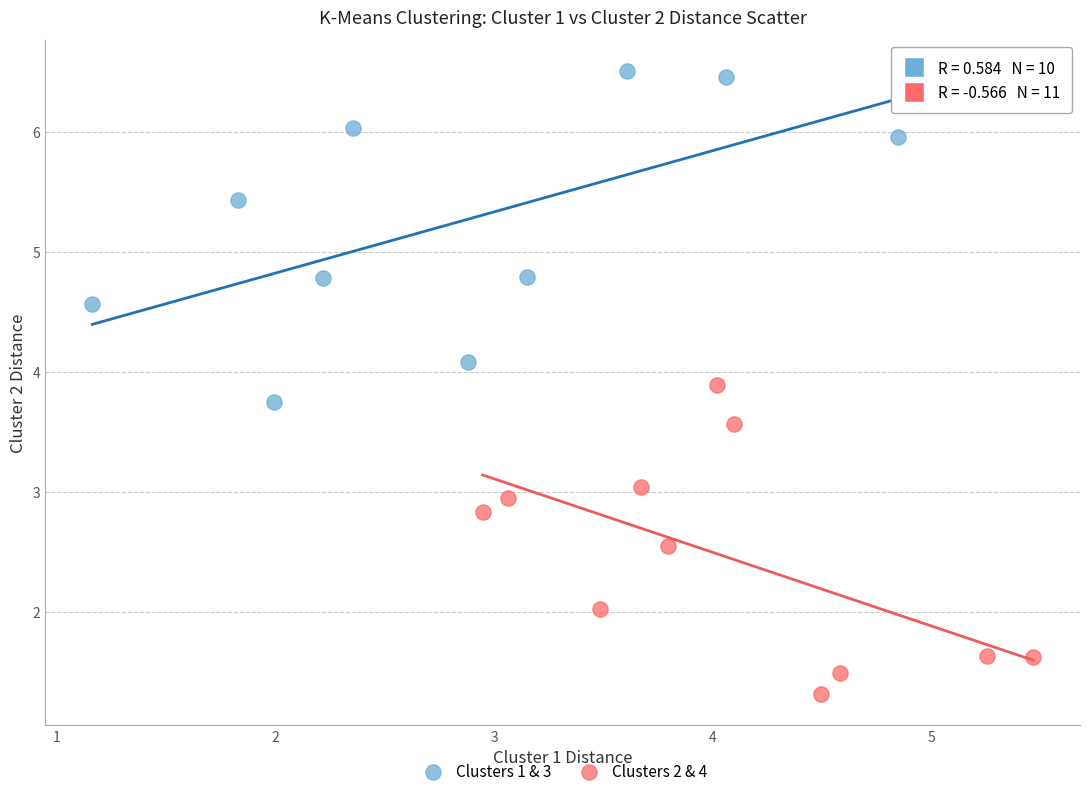

What are all the series names shown in the legend?

Clusters 1 & 3, Clusters 2 & 4